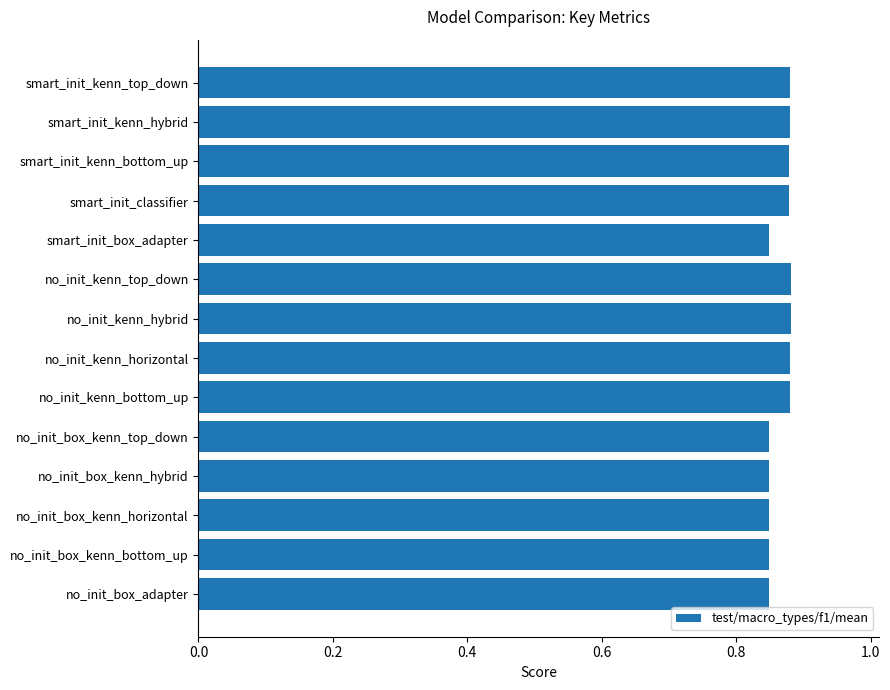

Is it true that the value at no_init_box_kenn_hybrid is 0.5?

False